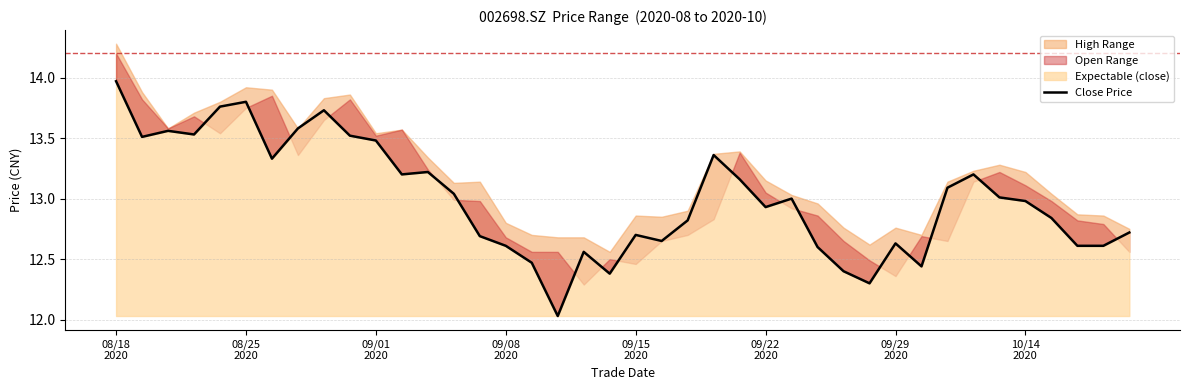

What is the difference between the values at 39 and 25?

0.2